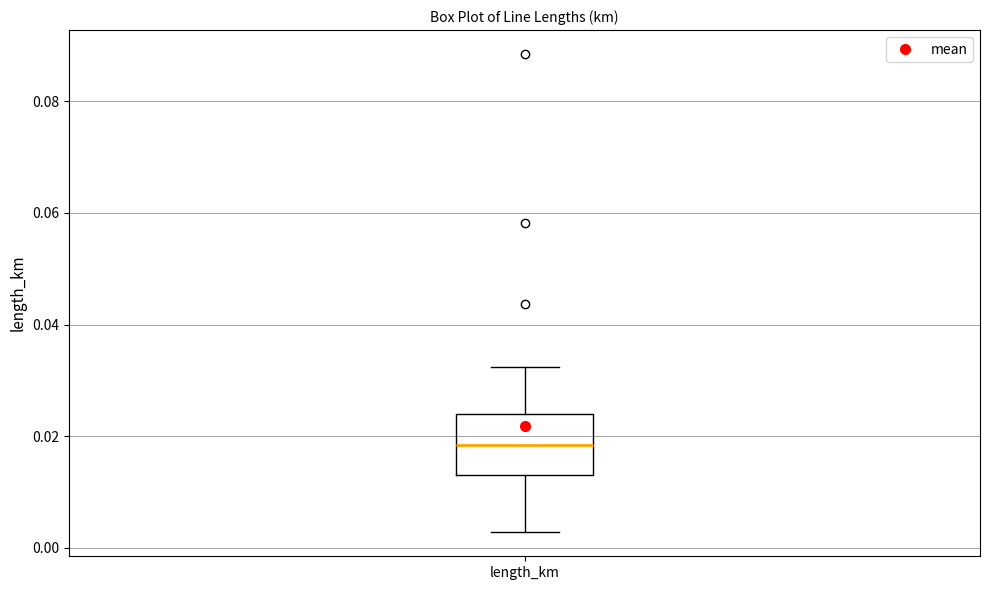

Transcribe this box plot: give where the median line is, the range the box spans, and where the two whiskers end, as read against the y-axis. The values are not printed on the chart, so give them approximately, as read against the axis.

median 0.018, box 0.014 to 0.024, whiskers 0.002 to 0.032